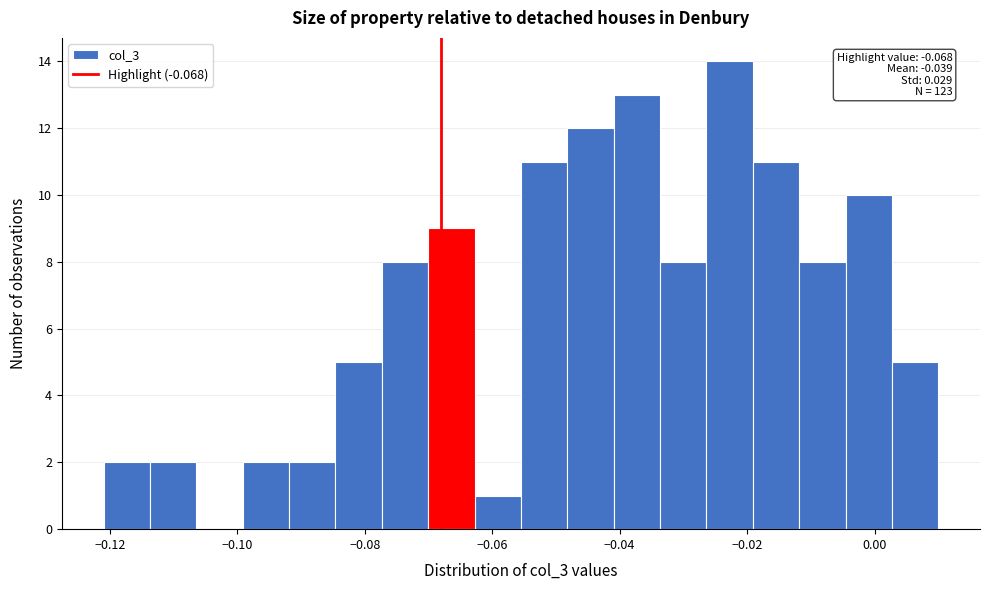

Around what value on the x-axis is the tallest bar? Give the approximate position of its centre, as read against the axis.

-0.022